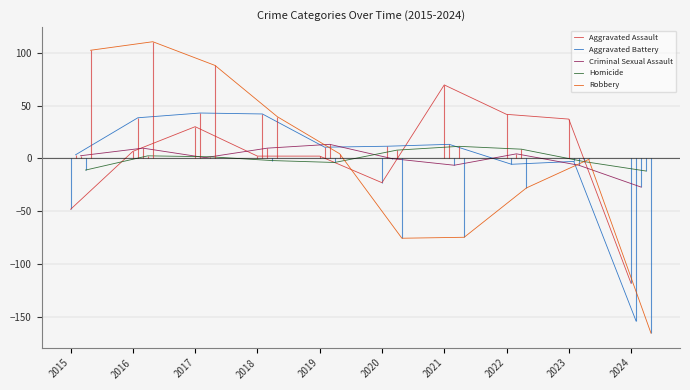

What is the lowest value of the Aggravated Assault series?

-118.4